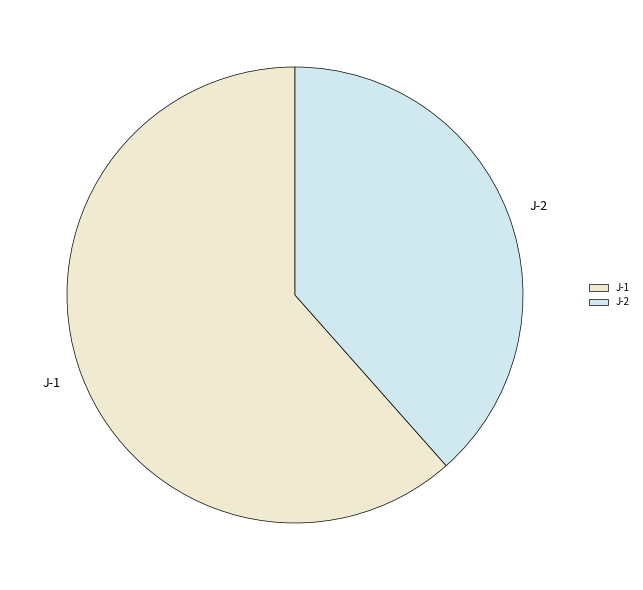

Combined, do J-2 and J-1 account for over 50%?

Yes